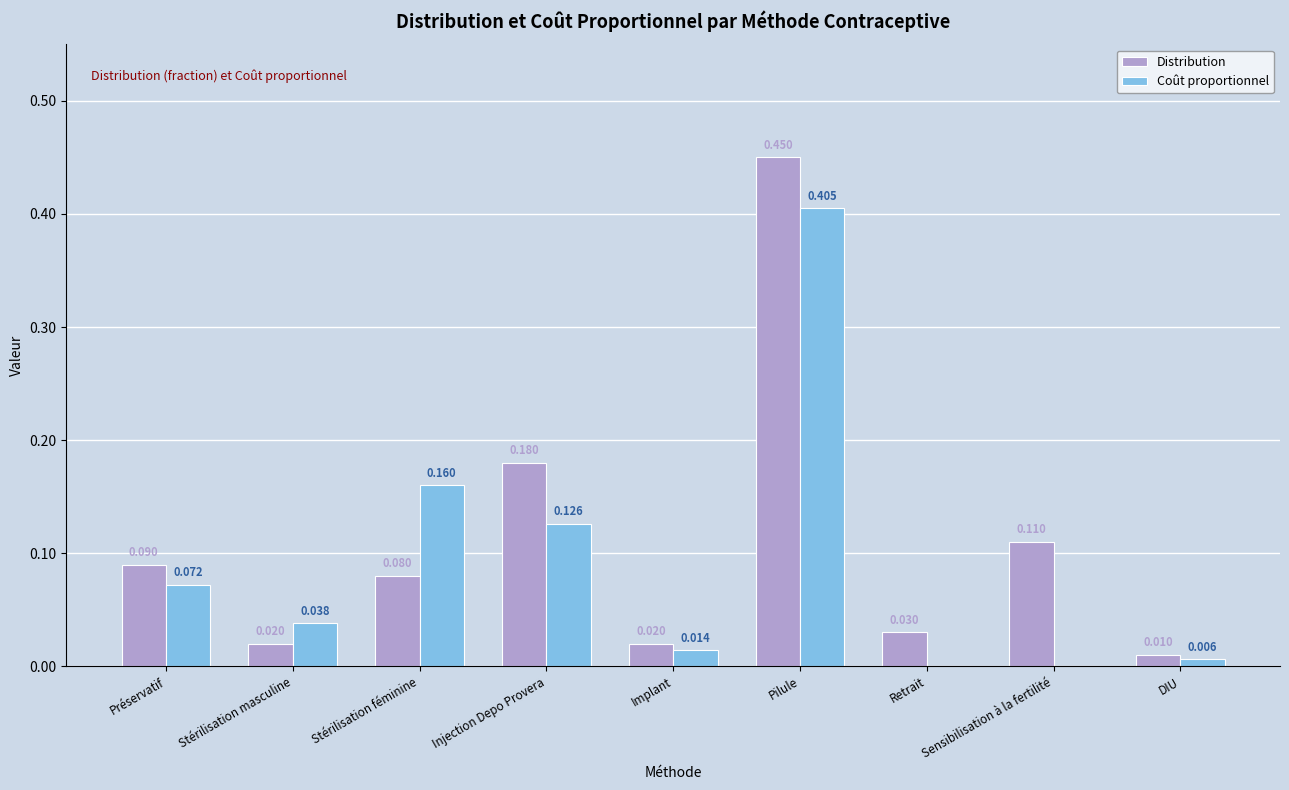

Where is Distribution nearest to the value 0?

DIU